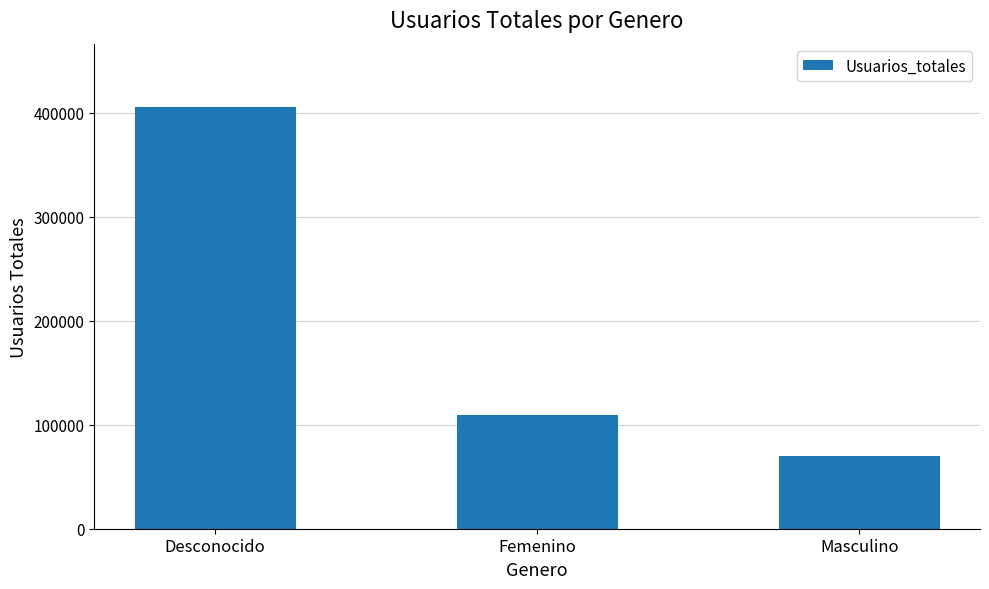

List the labels in order of value, smallest first.

Masculino, Femenino, Desconocido